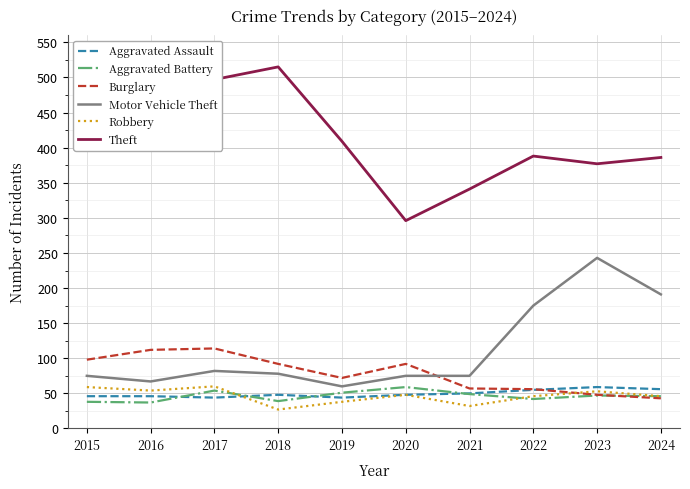

What is the difference between the Theft values at 2022 and 2024?

2